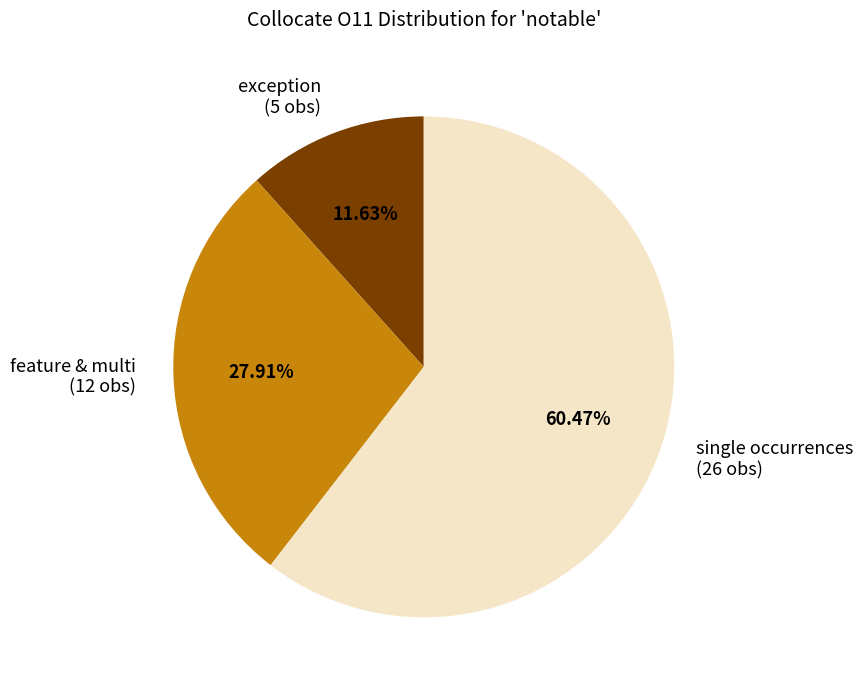

How many segments does this pie chart have?

3